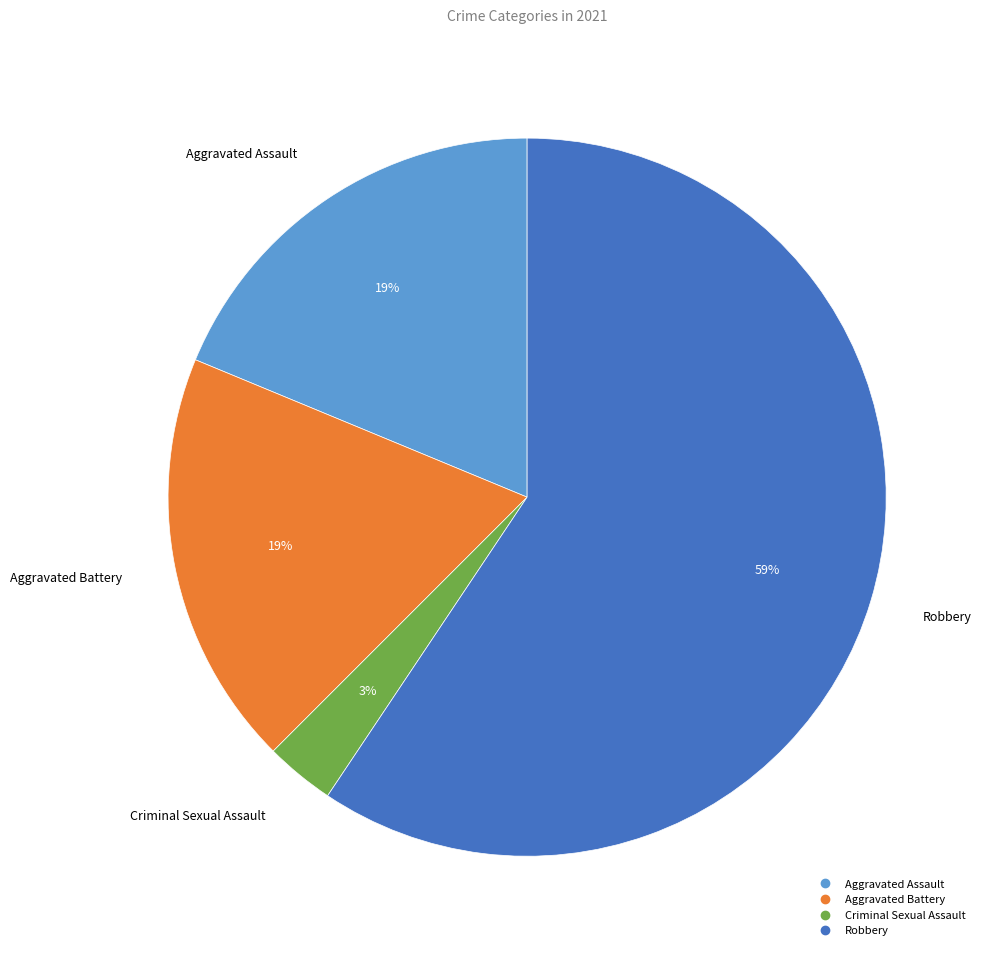

To the nearest percent, what is the average slice percentage?

25%